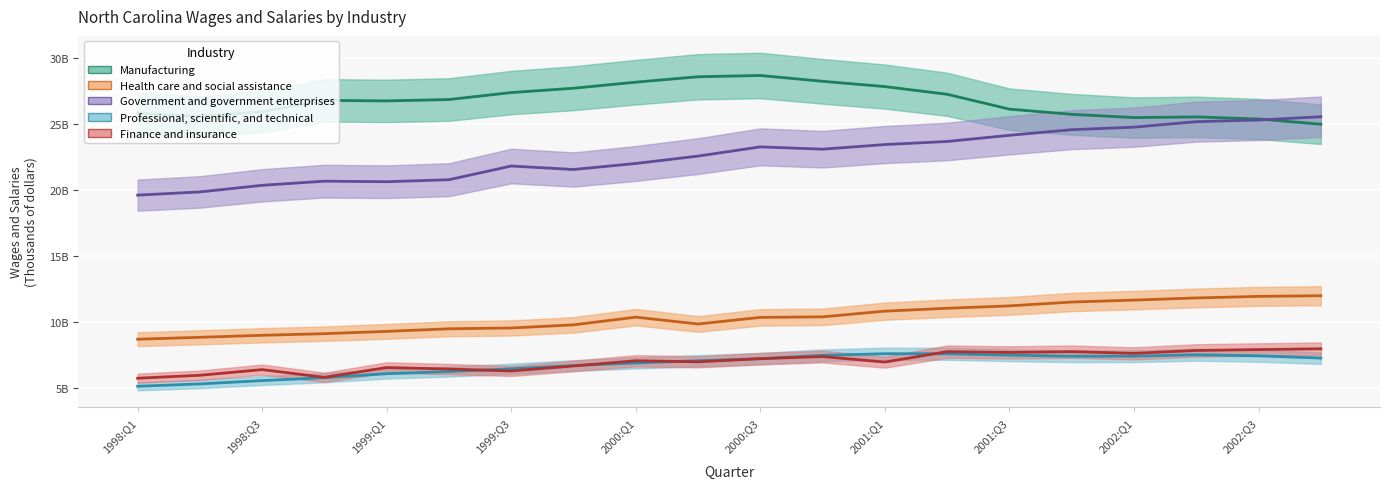

At which label is Health care and social assistance closest to 10?

2000:Q2